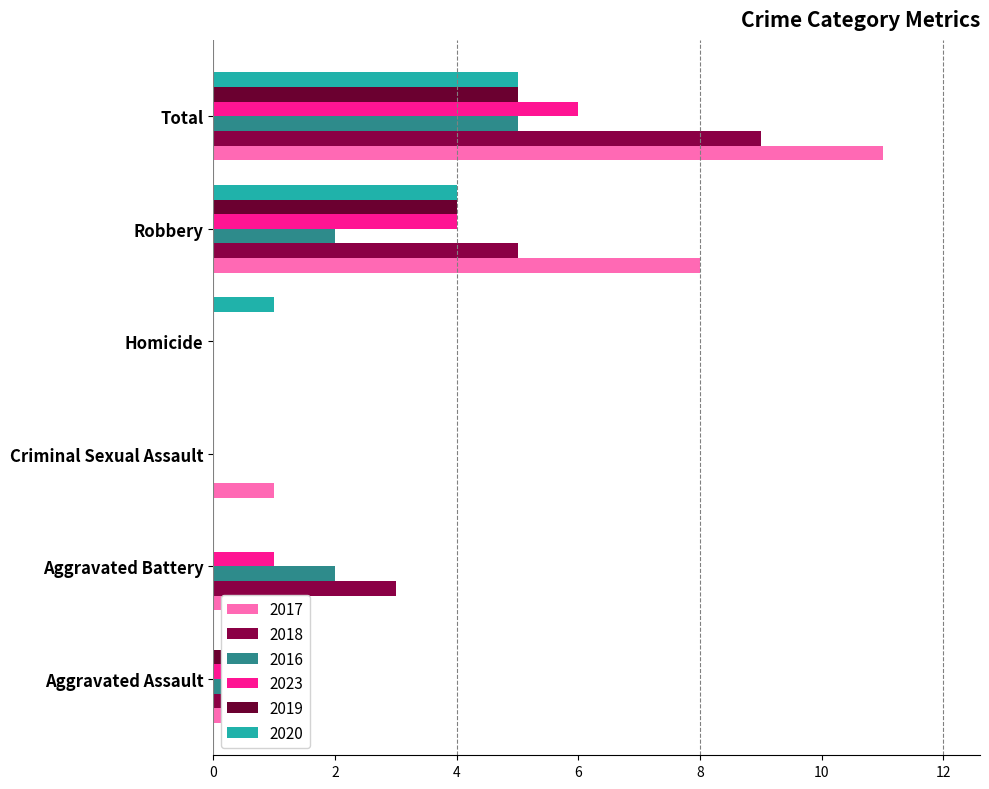

Where is 2018 nearest to the value 4?

Aggravated Battery